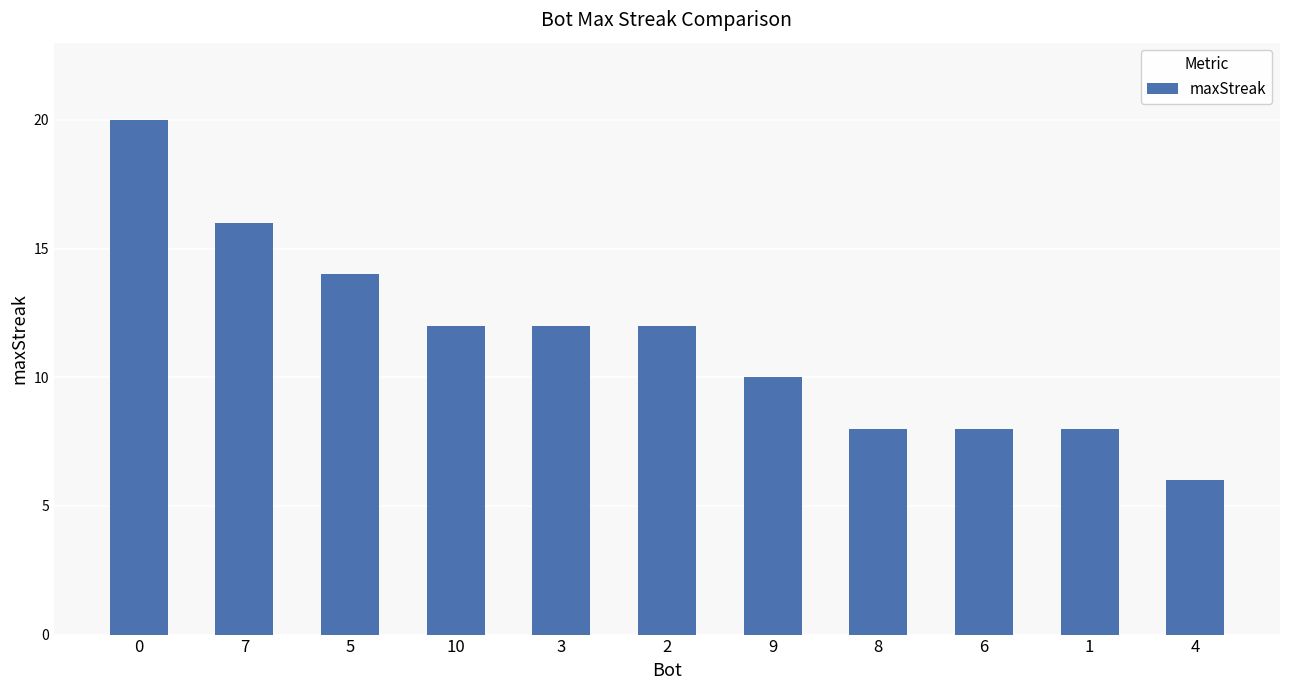

Is it true that the value at 0 is 10?

False